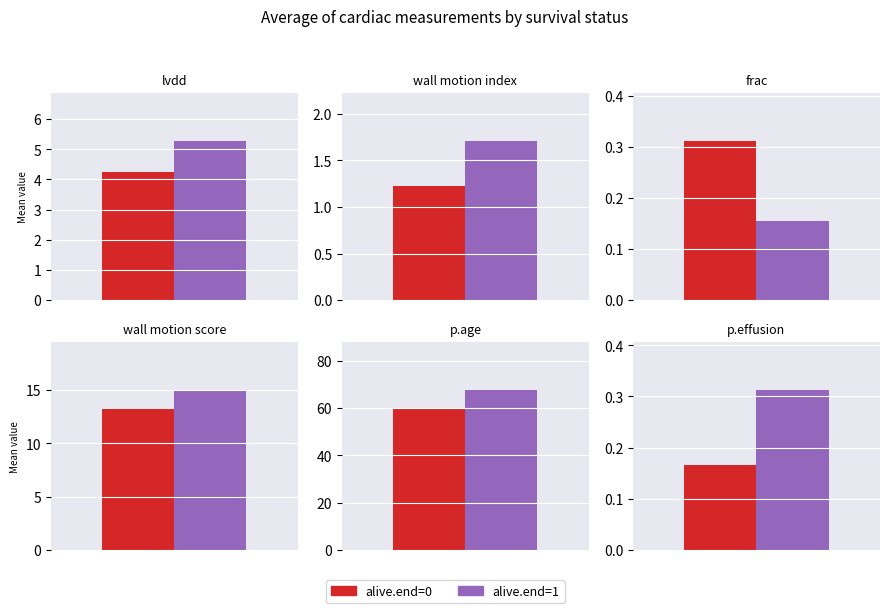

List the series in order of their peak value, highest first.

alive.end=1, alive.end=0